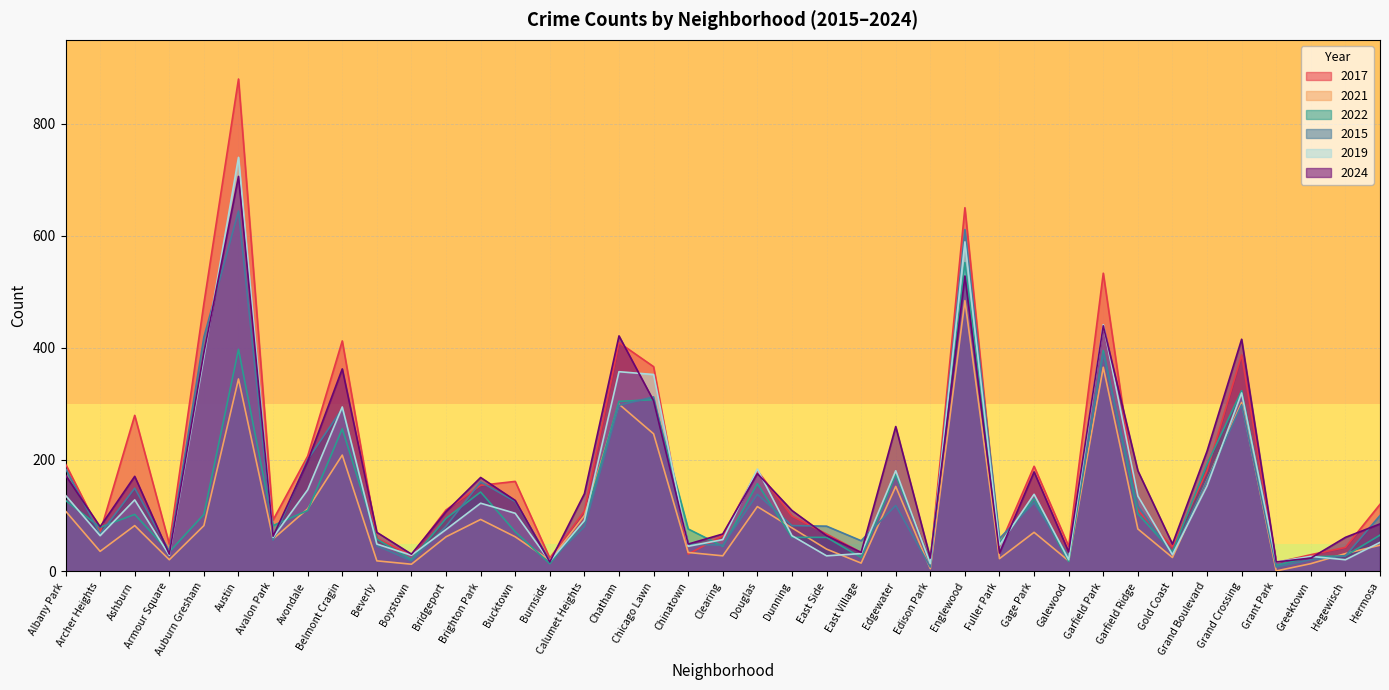

What is the difference between the 2017 values at Albany Park and Gold Coast?

148